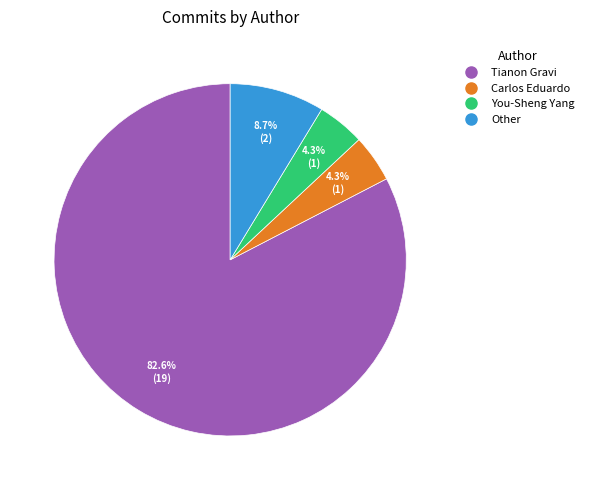

What is the largest slice in the pie chart?

Tianon Gravi